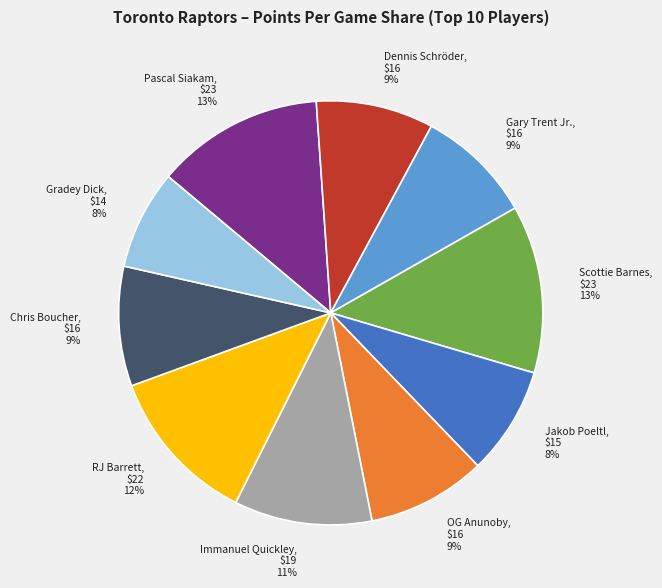

How many slices are in this pie chart?

10